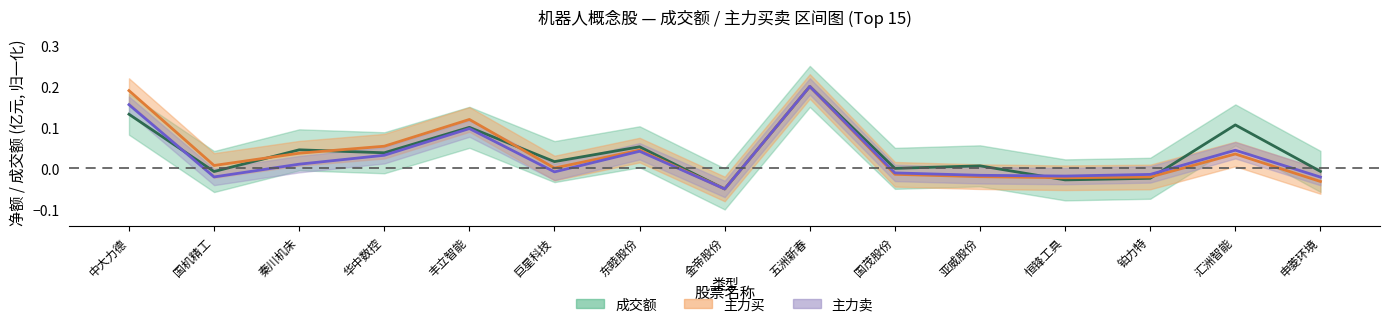

Where do 成交额_亿 and 主力卖_亿 first cross each other?

中大力德 and 国机精工